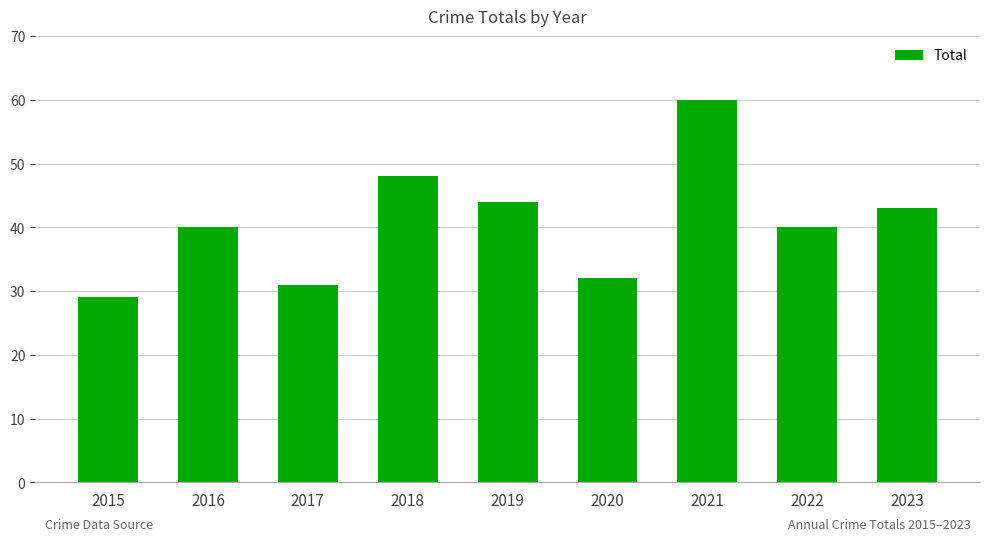

Count the number of categories in the chart.

9